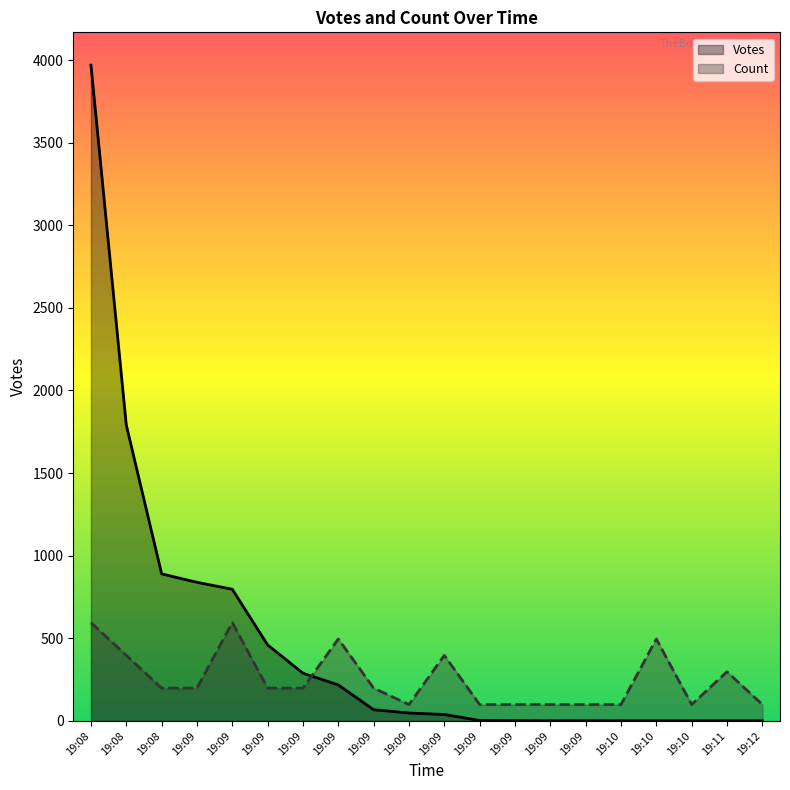

Which series has the largest range (max minus min)?

Votes